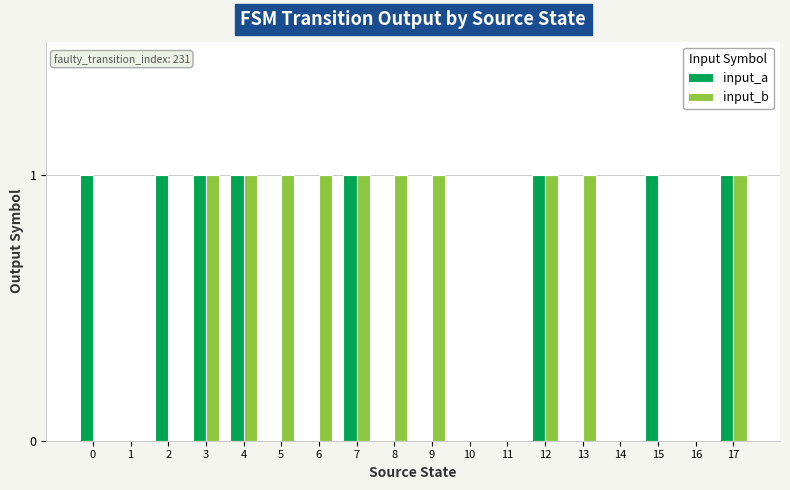

The value of input_a at 17 is 1. True or false?

True